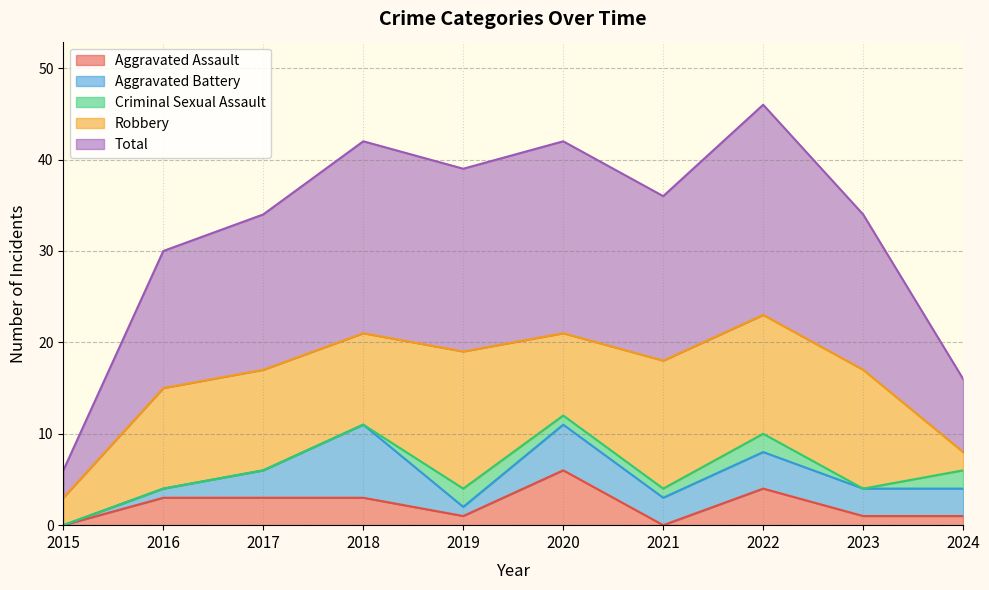

Reading left to right, transcribe all the data shown in this chart.

Aggravated Assault: 2015=0	2016=3	2017=3	2018=3	2019=1	2020=6	2021=0	2022=4	2023=1	2024=1
Aggravated Battery: 2015=0	2016=1	2017=3	2018=8	2019=1	2020=5	2021=3	2022=4	2023=3	2024=3
Criminal Sexual Assault: 2015=0	2016=0	2017=0	2018=0	2019=2	2020=1	2021=1	2022=2	2023=0	2024=2
Robbery: 2015=3	2016=11	2017=11	2018=10	2019=15	2020=9	2021=14	2022=13	2023=13	2024=2
Total: 2015=3	2016=15	2017=17	2018=21	2019=20	2020=21	2021=18	2022=23	2023=17	2024=8